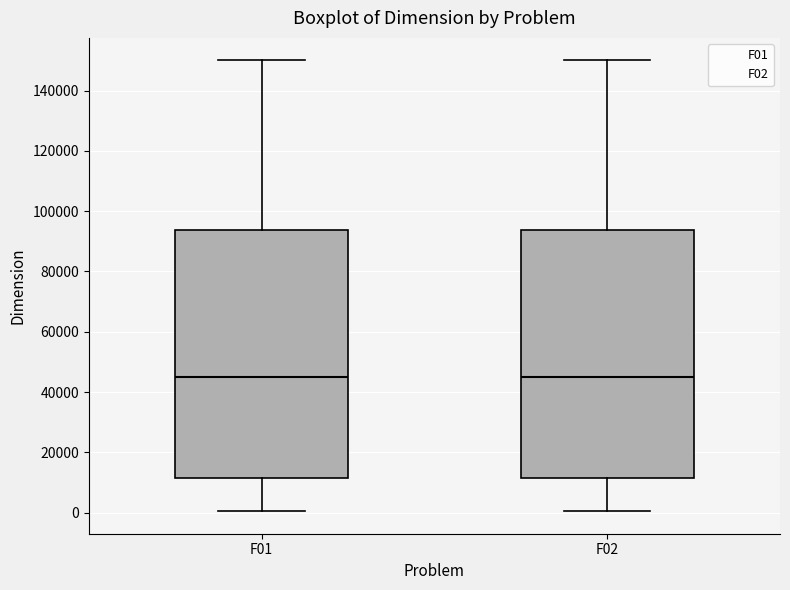

Reading left to right, transcribe this box plot: for each box, give where its median line is, the range the box spans, and where its two whiskers end, as read against the y-axis. The values are not printed on the chart, so give them approximately, as read against the axis.

F01: median 46000, box 12000 to 94000, whiskers 0 to 150000
F02: median 46000, box 12000 to 94000, whiskers 0 to 150000